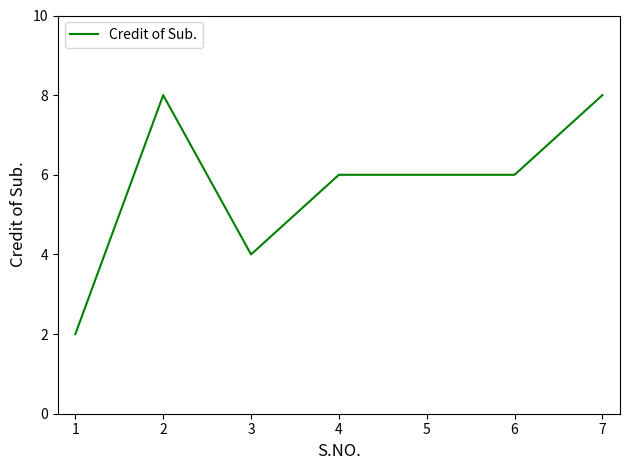

True or false: the data shows 4 at 4.

False